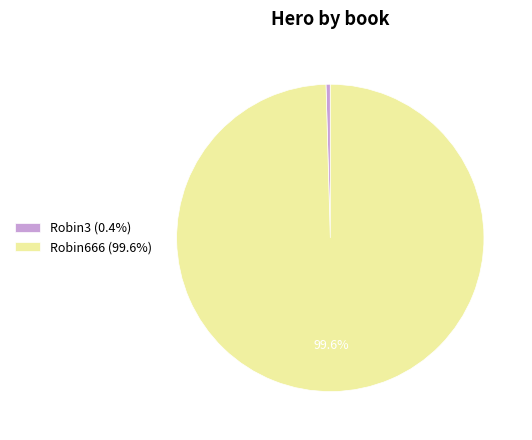

How many slices are in this pie chart?

2